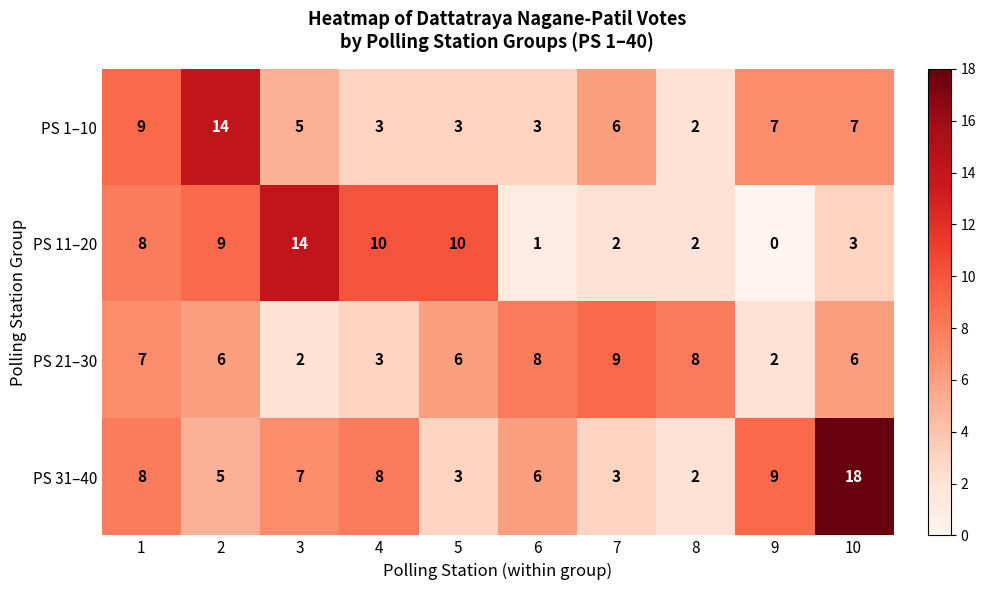

What is the sum of all PS 21–30 values?

57